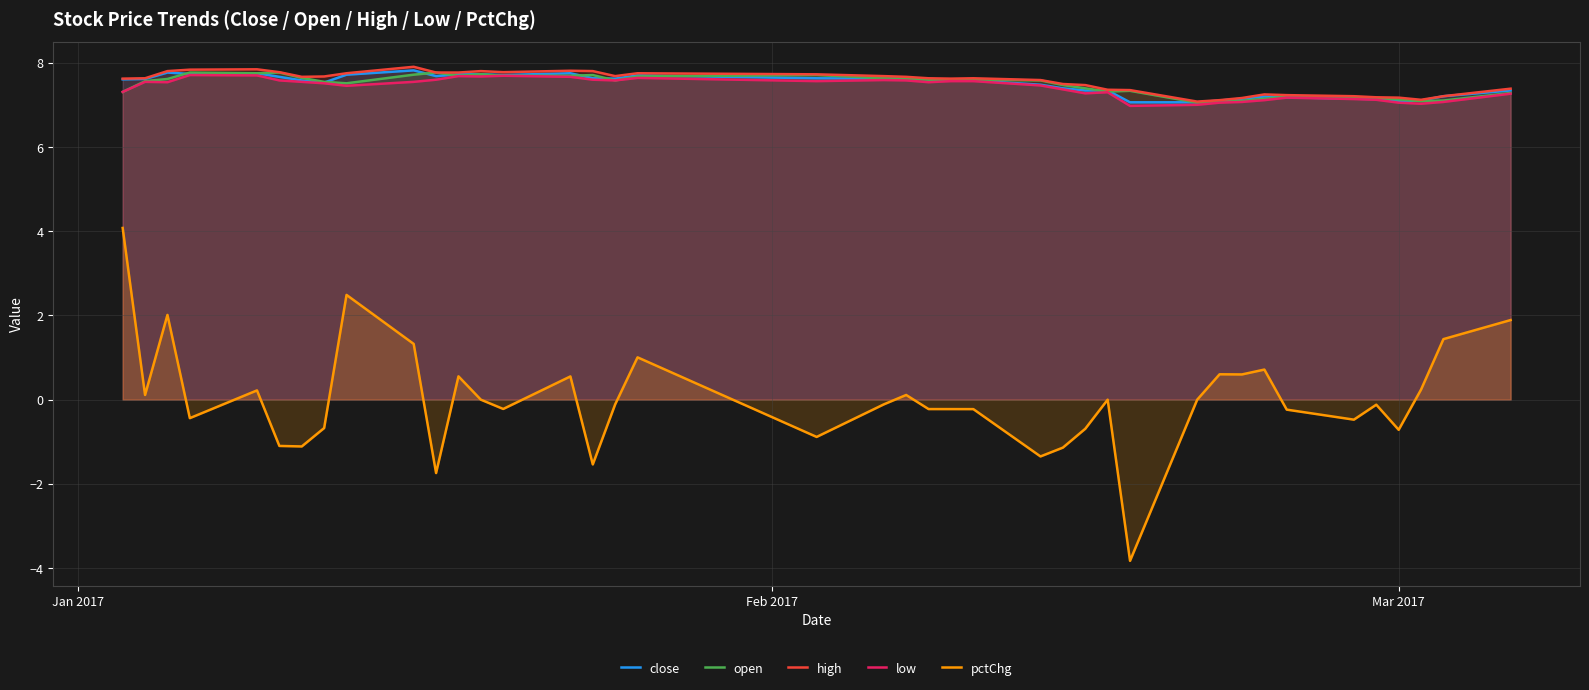

How many lines are shown in the chart?

5